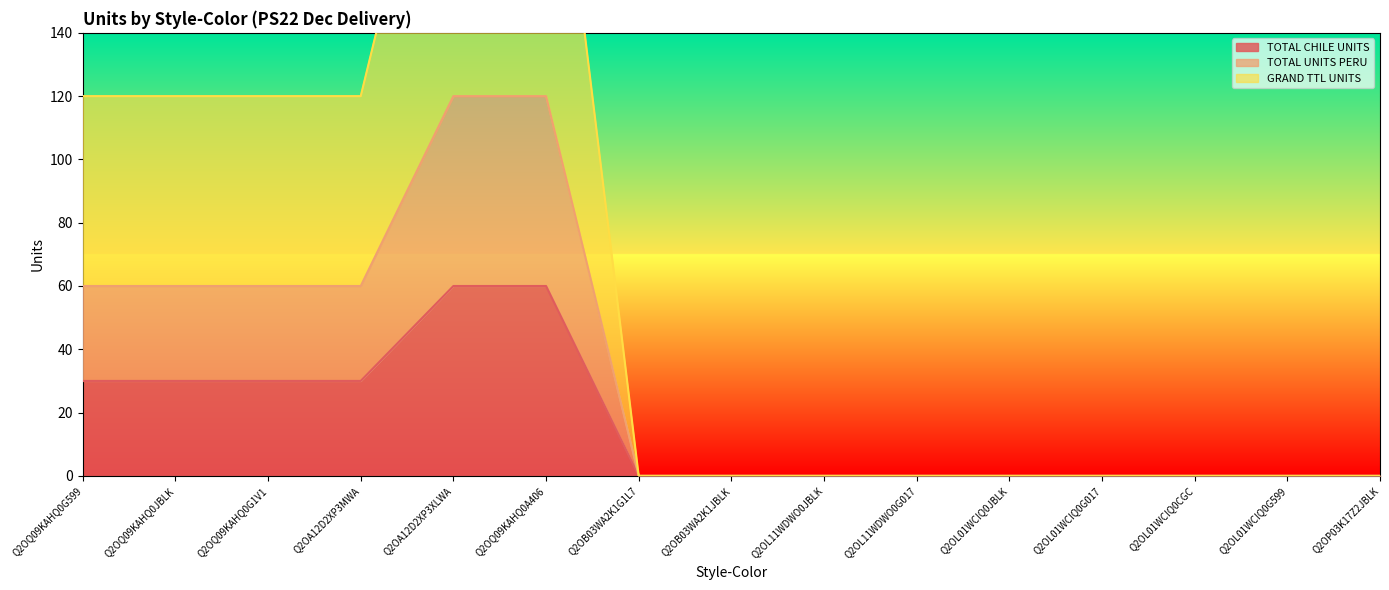

Rank the series at Q2OB03WA2K1G1L7 from lowest to highest value.

TOTAL CHILE UNITS, TOTAL UNITS PERU, GRAND TTL UNITS